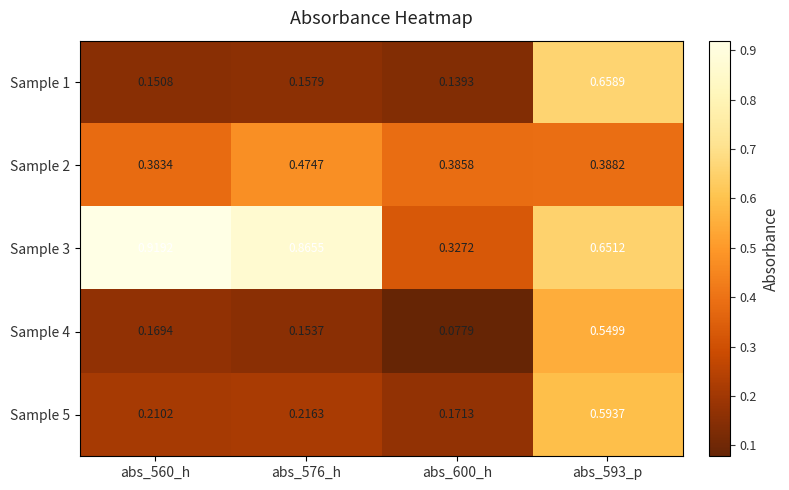

Is the value of Sample 2 at abs_560_h greater than the value of Sample 1 at abs_600_h?

Yes